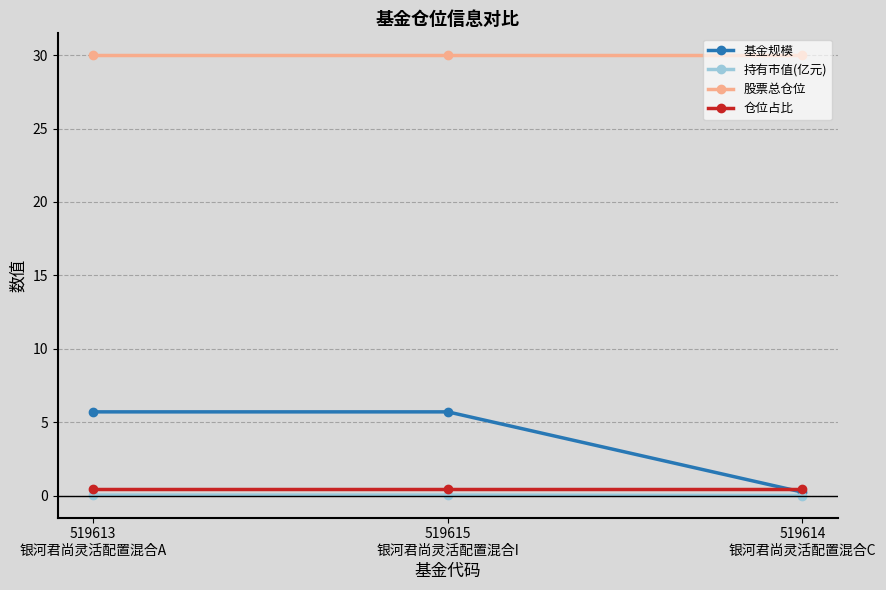

The value of 基金规模 at 519613
银河君尚灵活配置混合A is 5.7. True or false?

True